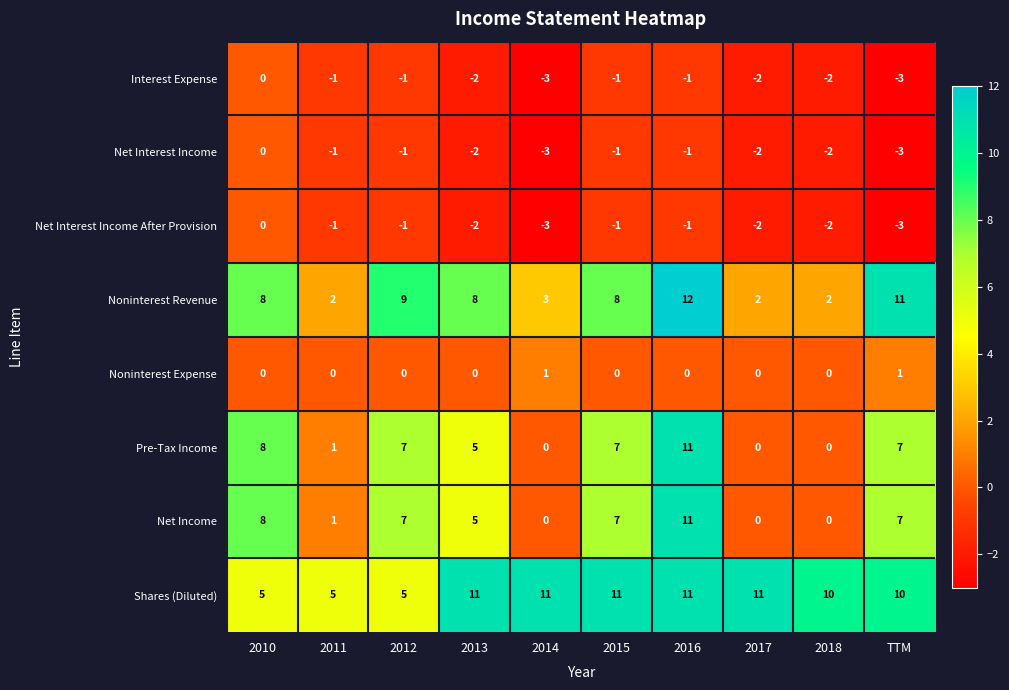

How many data points in Net Interest Income are above -1?

1